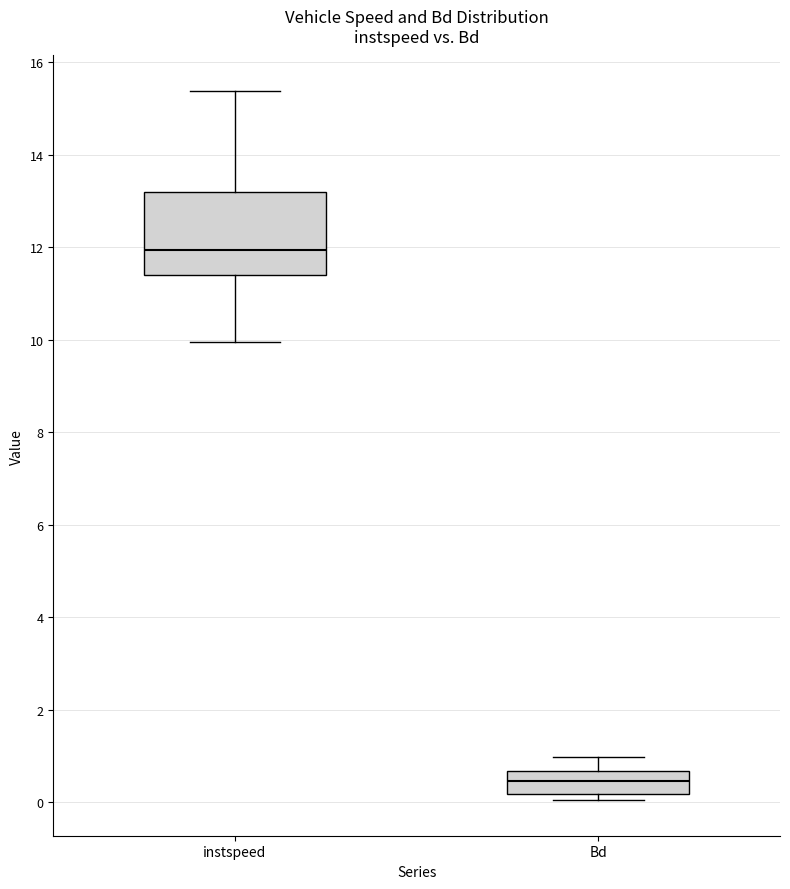

Where is the upper edge of the box for instspeed on the y-axis? The values are not printed on the chart, so give them approximately, as read against the axis.

13.2